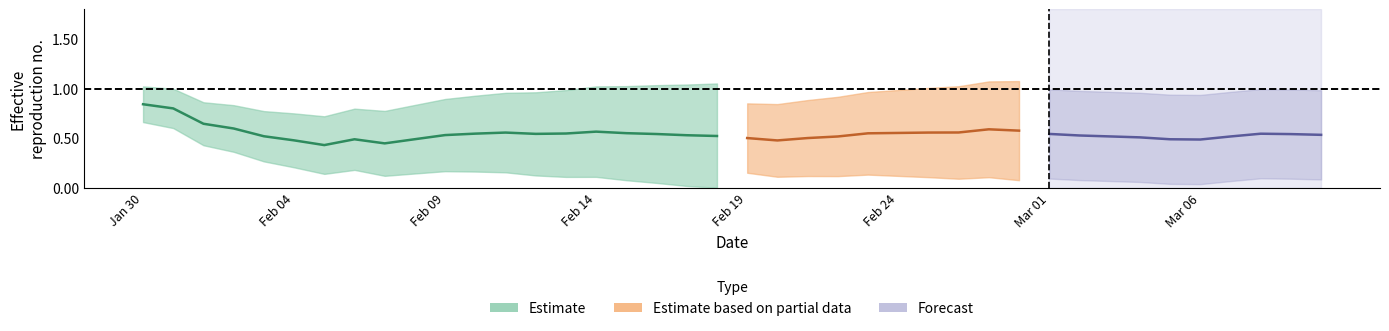

Does the chart have visible grid lines?

No